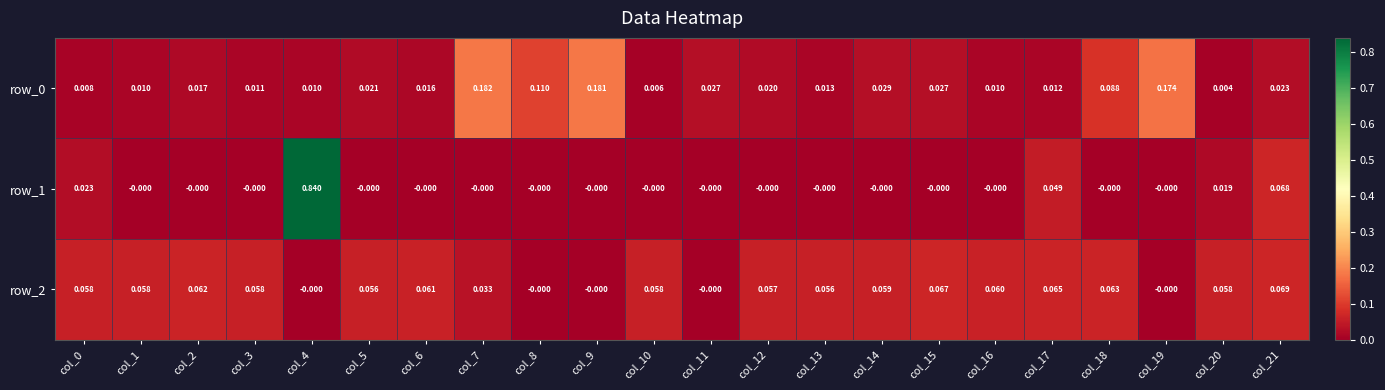

How many positive values does the row_2 series have?

17